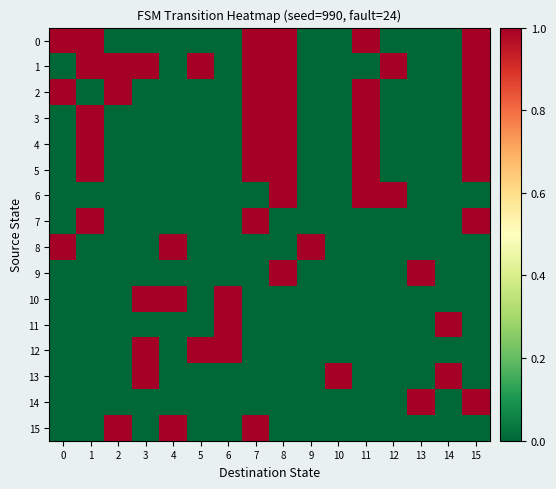

List the series in order of their peak value, highest first.

0, 1, 2, 3, 4, 5, 6, 7, 8, 9, 10, 11, 12, 13, 14, 15